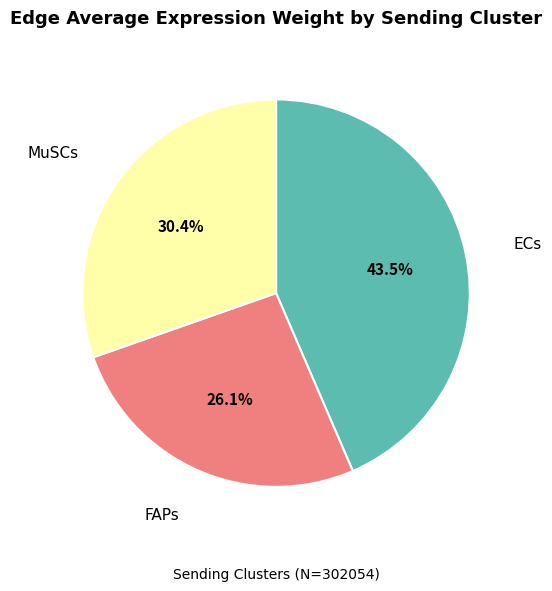

Does any single category account for the majority?

No